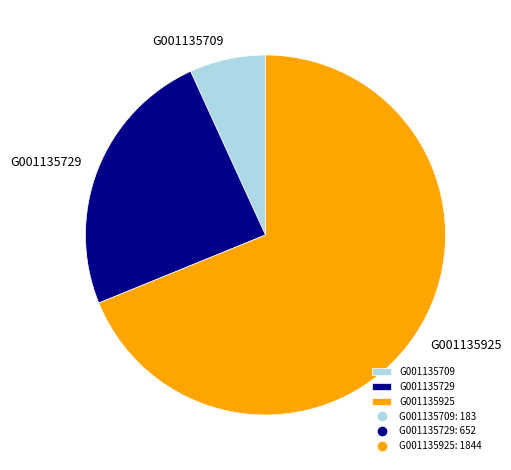

Which category has the biggest portion of the pie?

G001135925